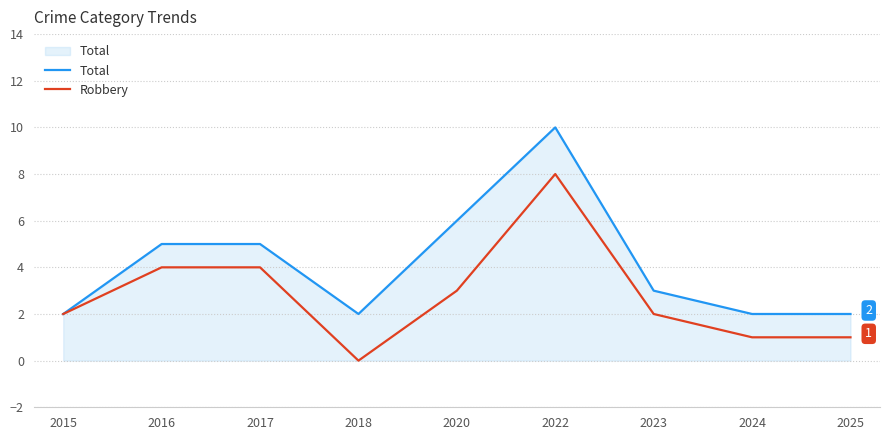

What is the average value of the Robbery series?

3